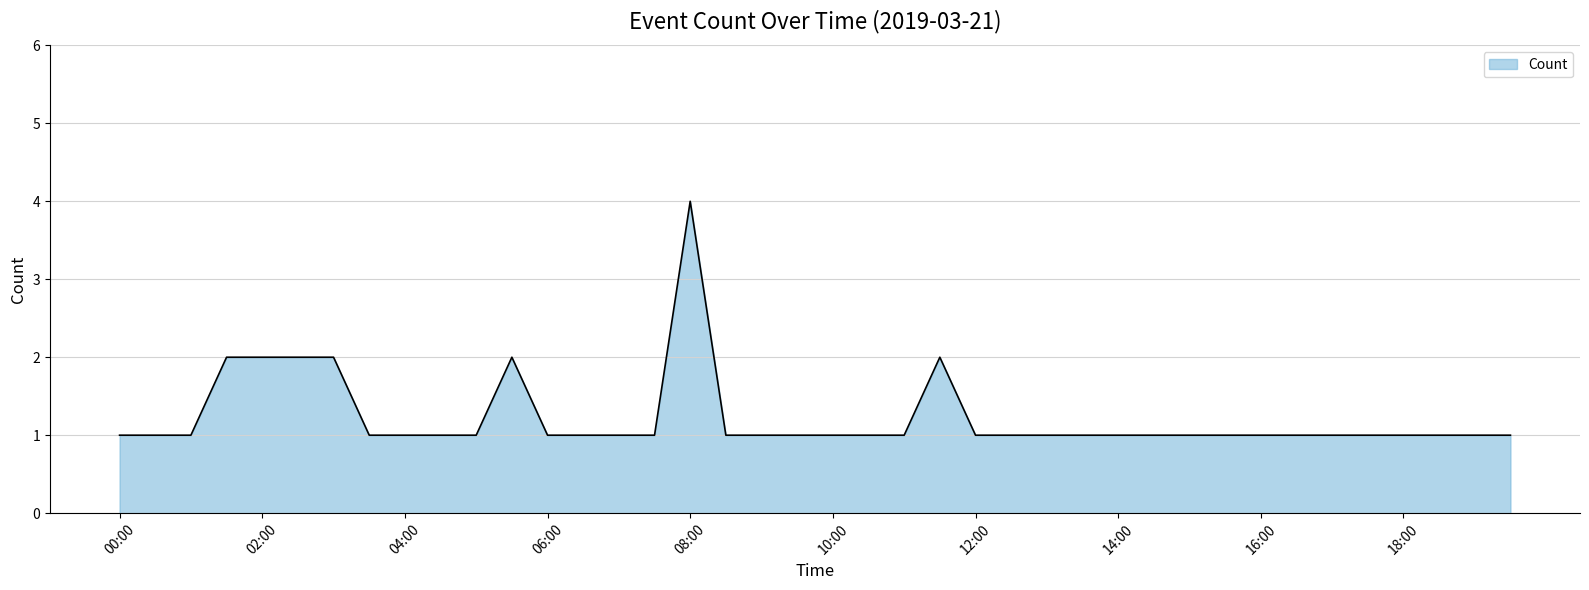

What is the greatest value displayed?

4